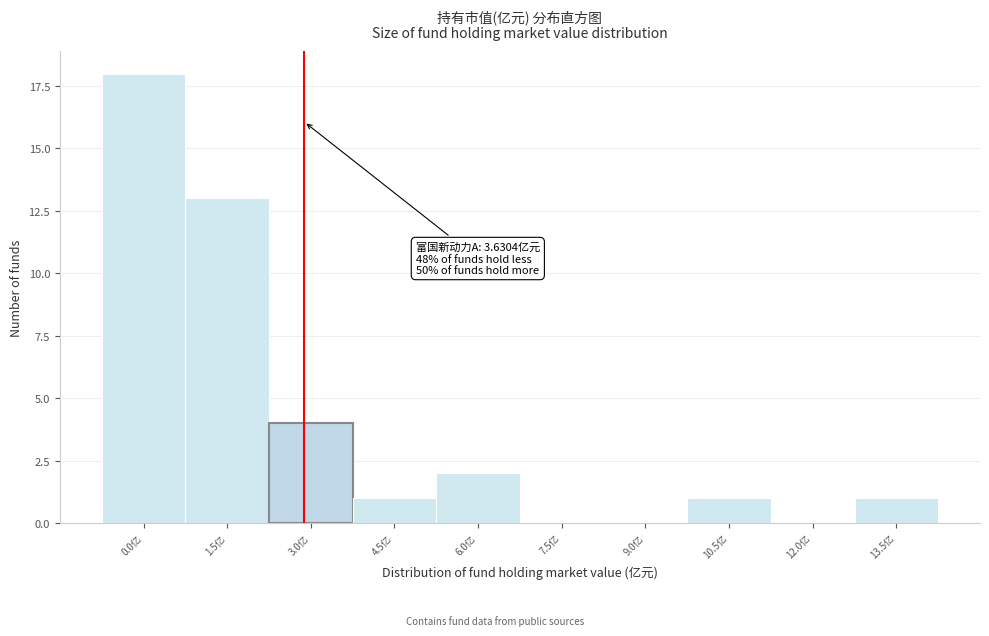

Reading left to right, list all the values displayed in this chart.

0.0亿=18	1.5亿=13	3.0亿=4	4.5亿=1	6.0亿=2	7.5亿=0	9.0亿=0	10.5亿=1	12.0亿=0	13.5亿=1